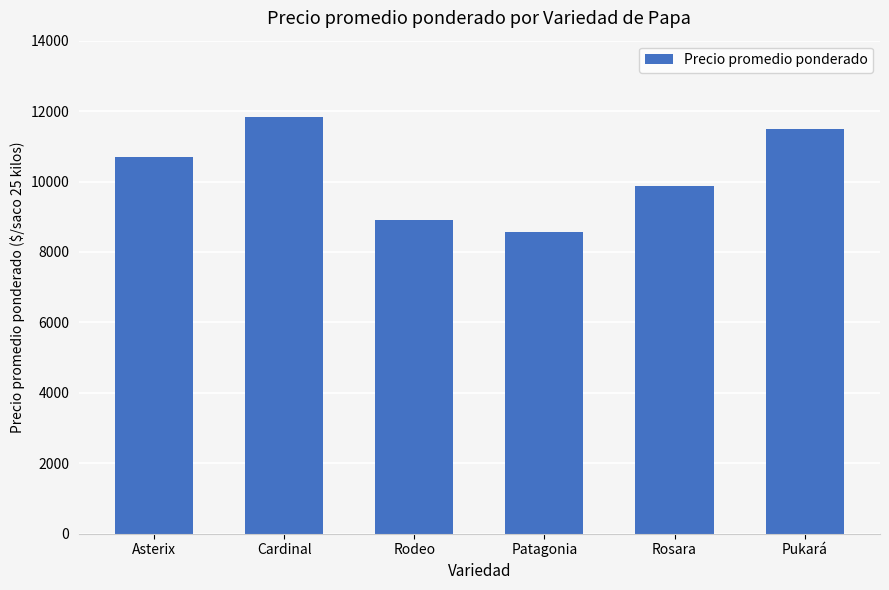

Reading left to right, what are all the values shown in this chart?

10693	11833	8917	8567	9875	11500